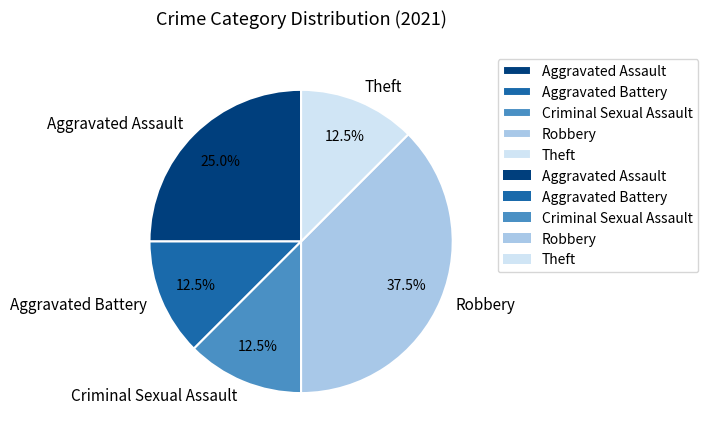

To the nearest percent, what is the average slice percentage?

20%